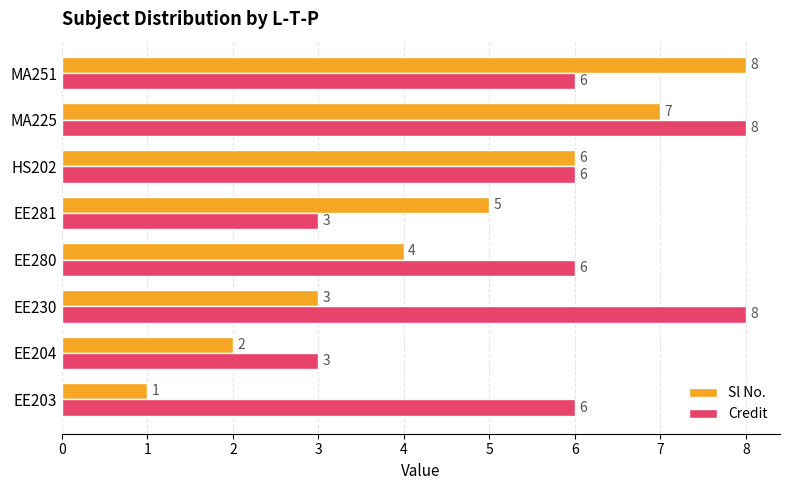

What is the minimum value for Credit?

3